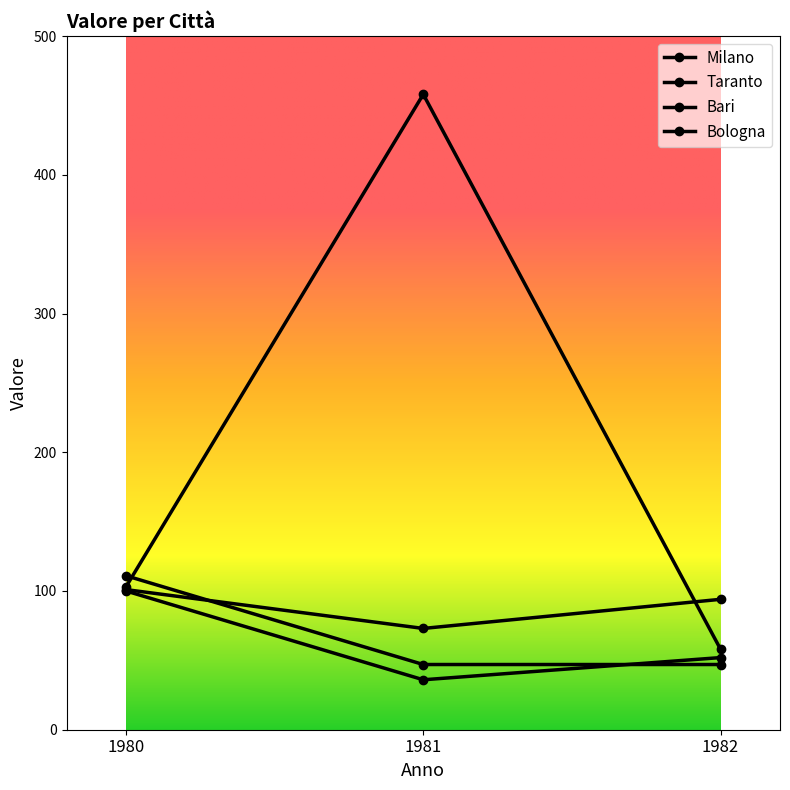

How many lines are shown in the chart?

4